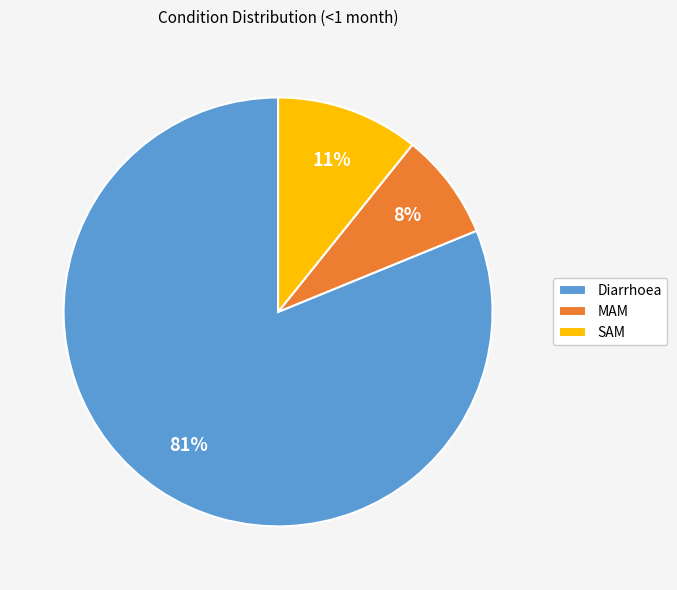

Which slice is the smallest?

MAM